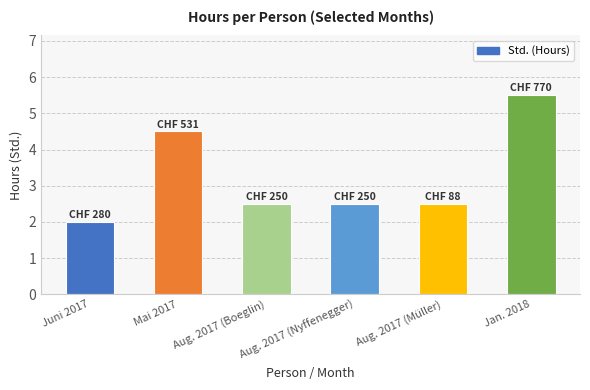

True or false: the data shows 2.0 at Juni 2017.

True